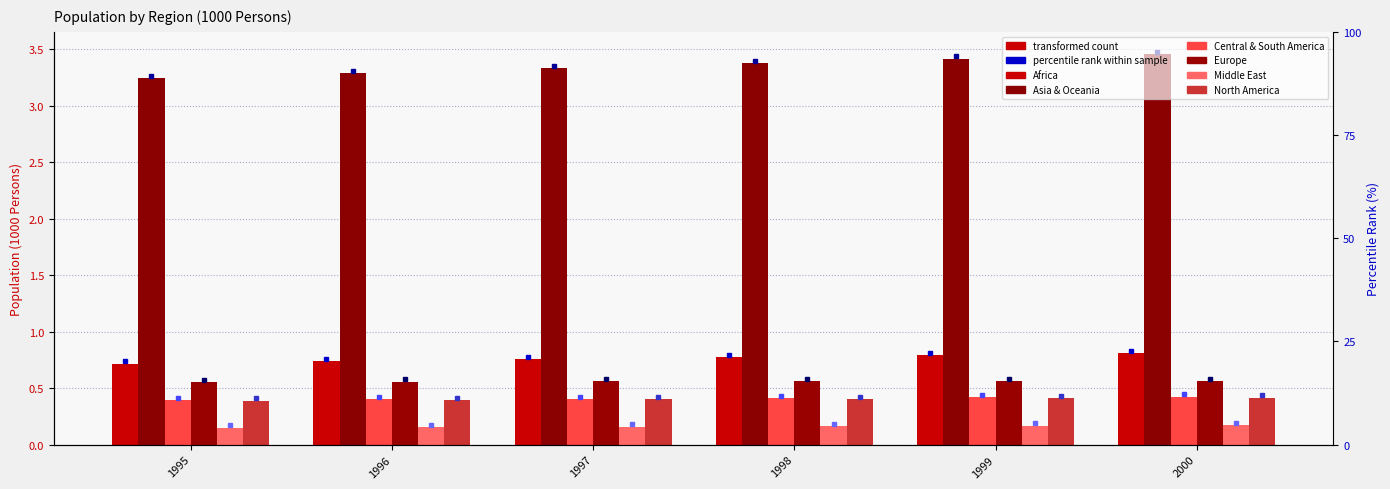

At which category does the chart reach its peak across all series?

2000